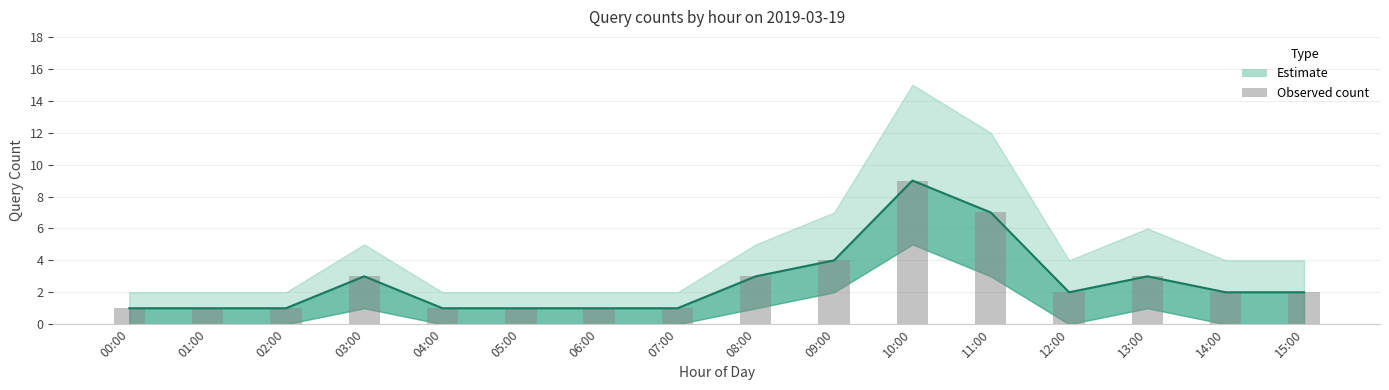

Reading left to right, transcribe all the data shown in this chart.

1	1	1	3	1	1	1	1	3	4	9	7	2	3	2	2